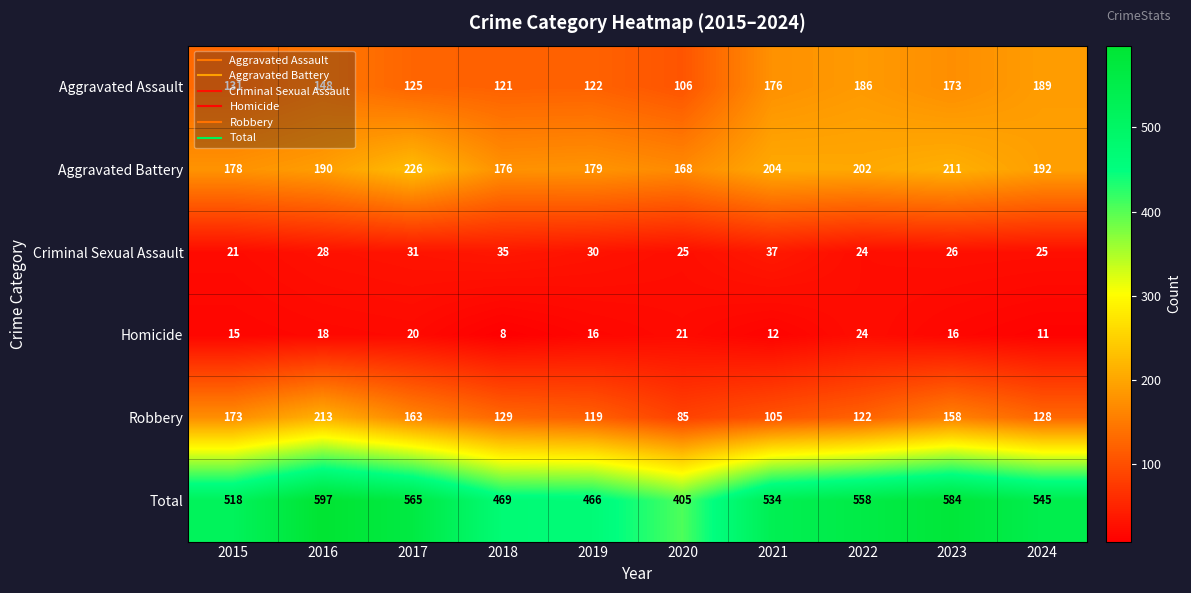

True or false: Aggravated Battery has a value of 192 at 2024.

True